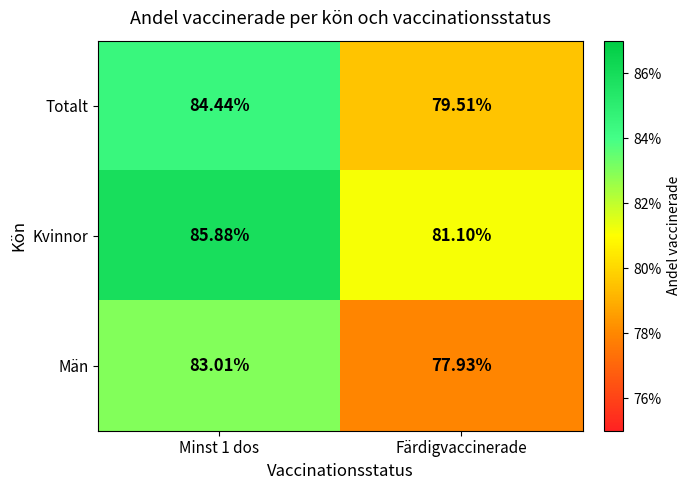

What is the greatest value displayed?

85.9